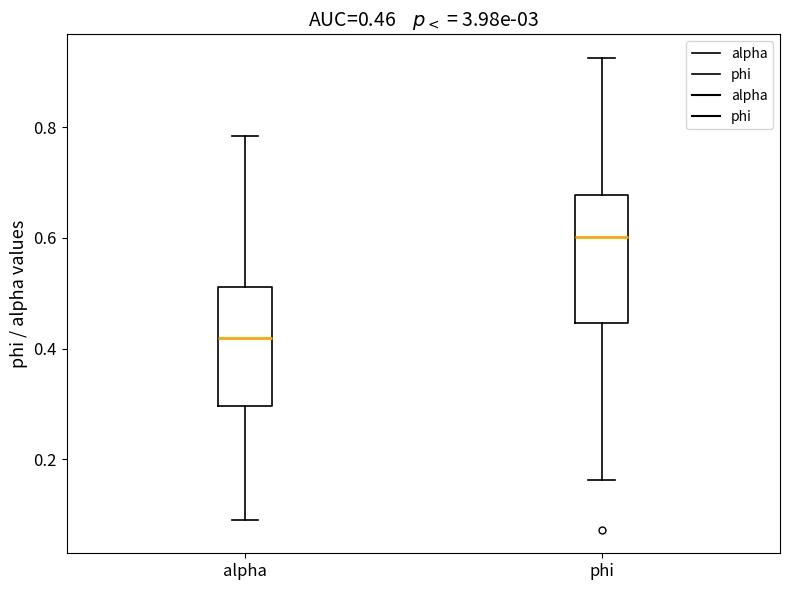

Which box has the highest median line?

phi